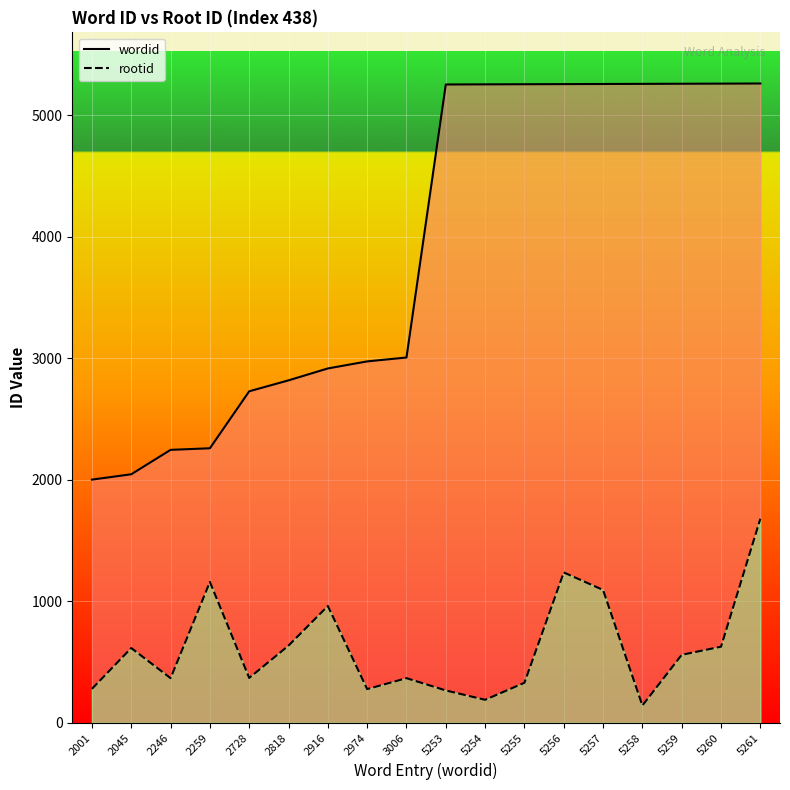

At which label does rootid reach its peak?

5261